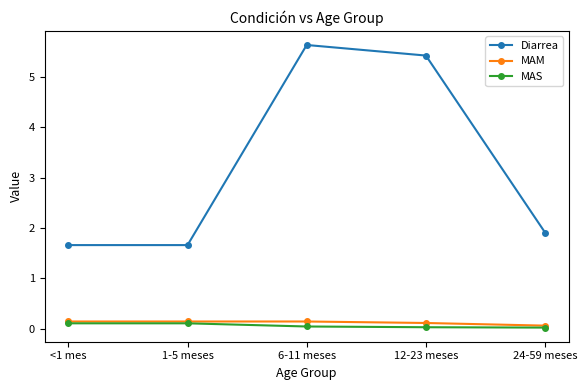

Is the value of MAS at 24-59 meses greater than the value of Diarrea at 12-23 meses?

No